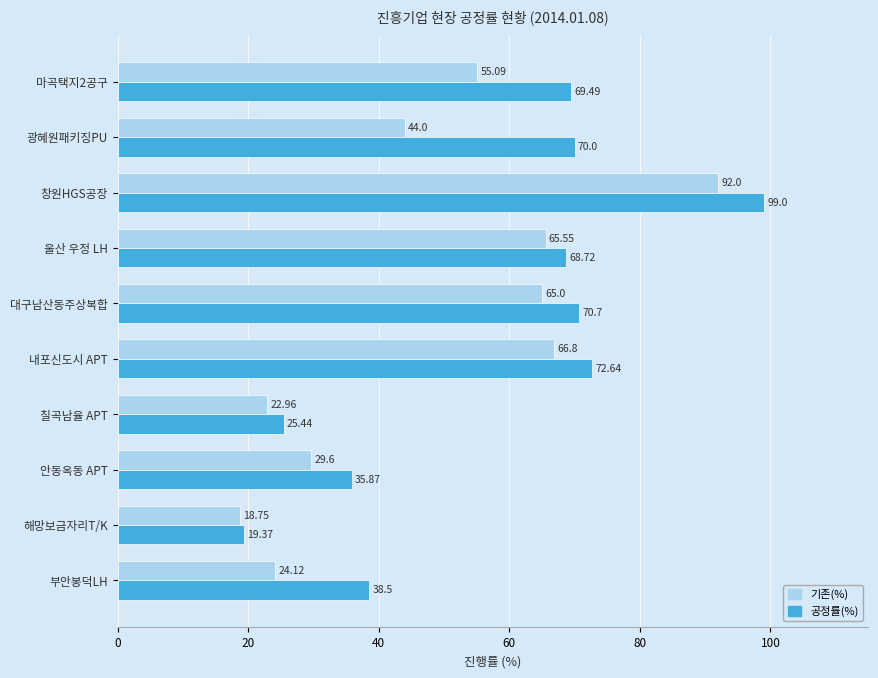

What is the minimum value for 기존(%)?

18.8